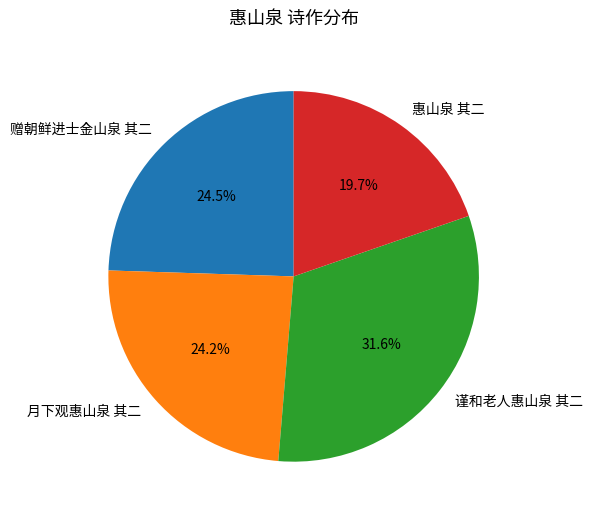

Combined, what portion of the pie is 赠朝鲜进士金山泉 其二 and 惠山泉 其二?

44.2%